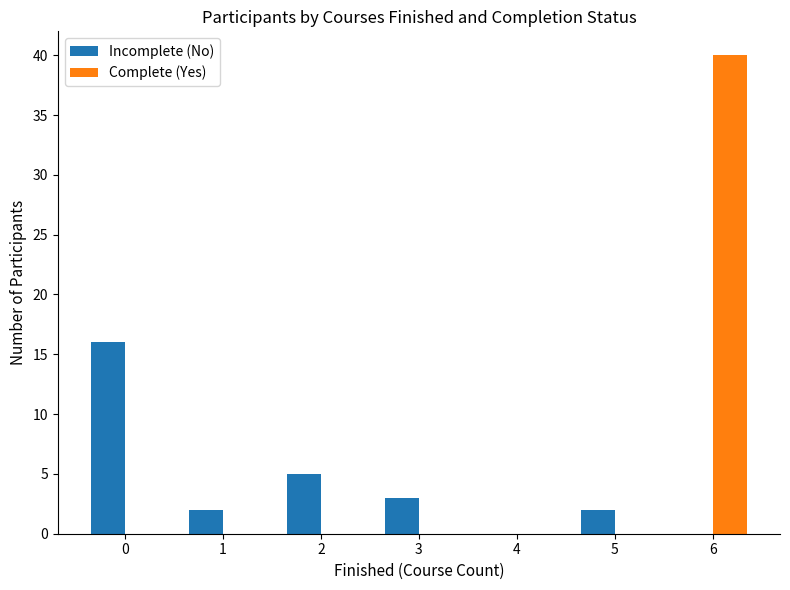

How many groups of bars are there?

7